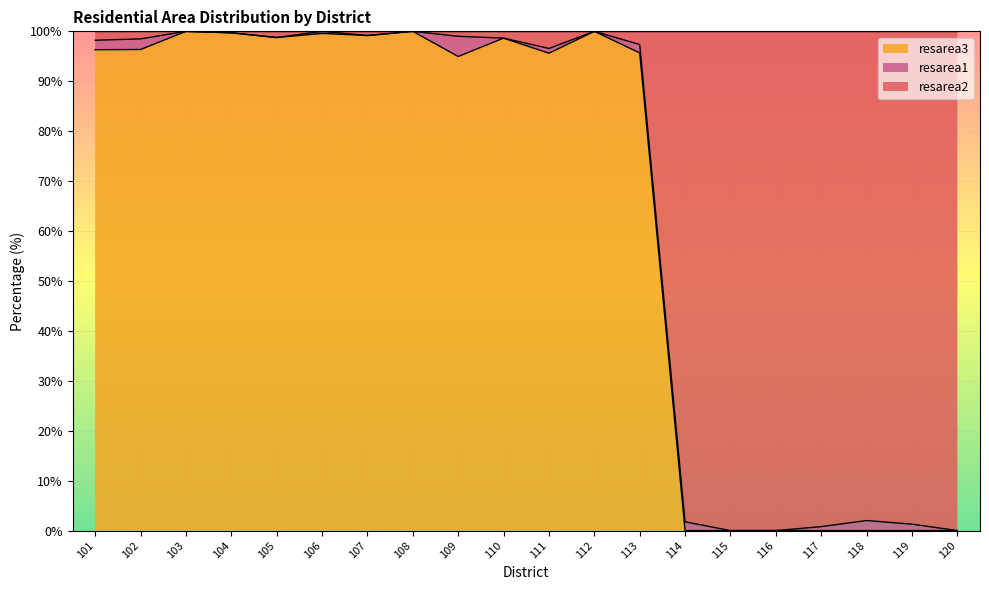

Which series has the largest range (max minus min)?

resarea2